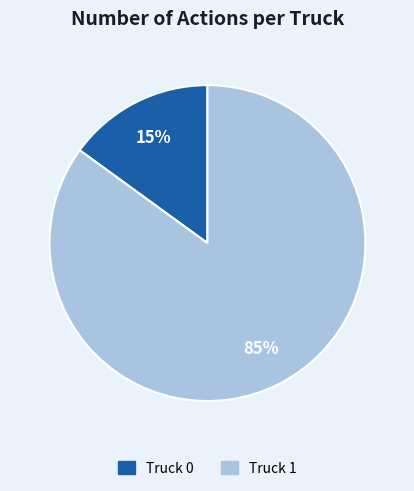

Count the number of slices in the pie.

2